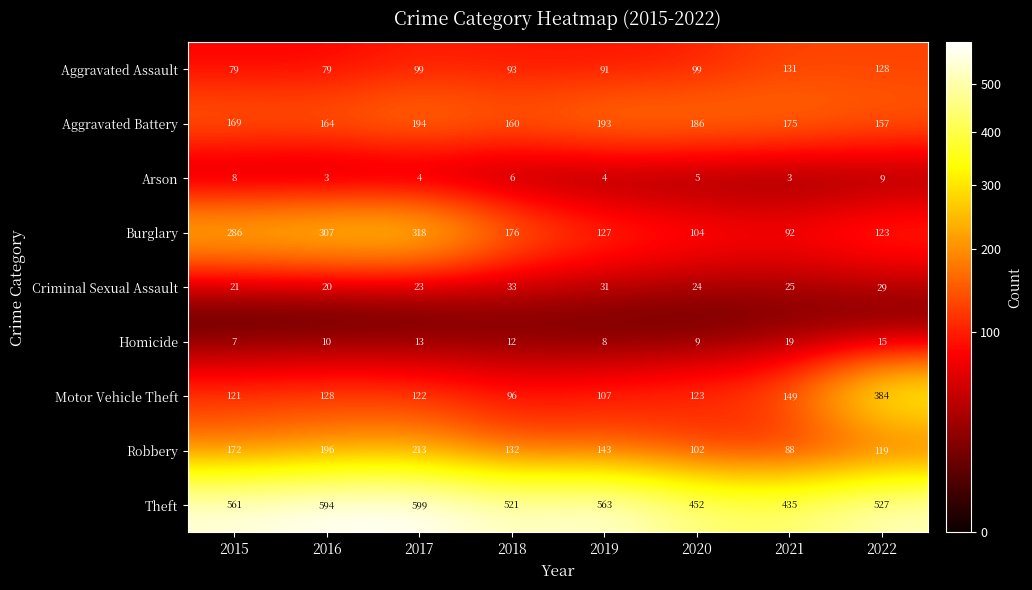

Is it true that Criminal Sexual Assault equals 58 at 2018?

False